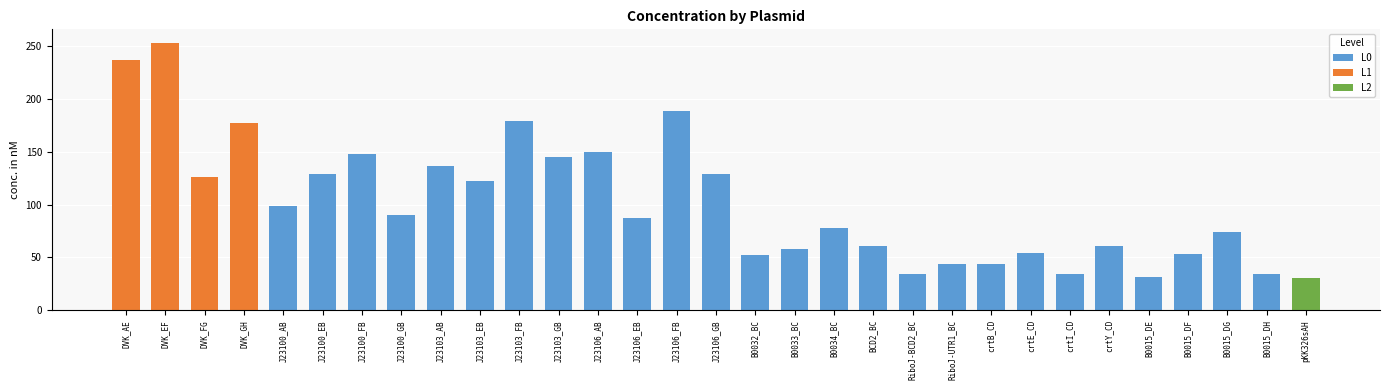

How many values are below 86?

15